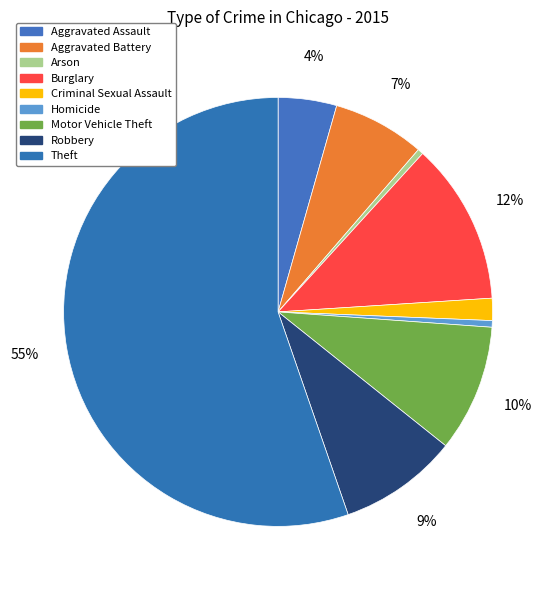

What is the largest slice in the pie chart?

Theft